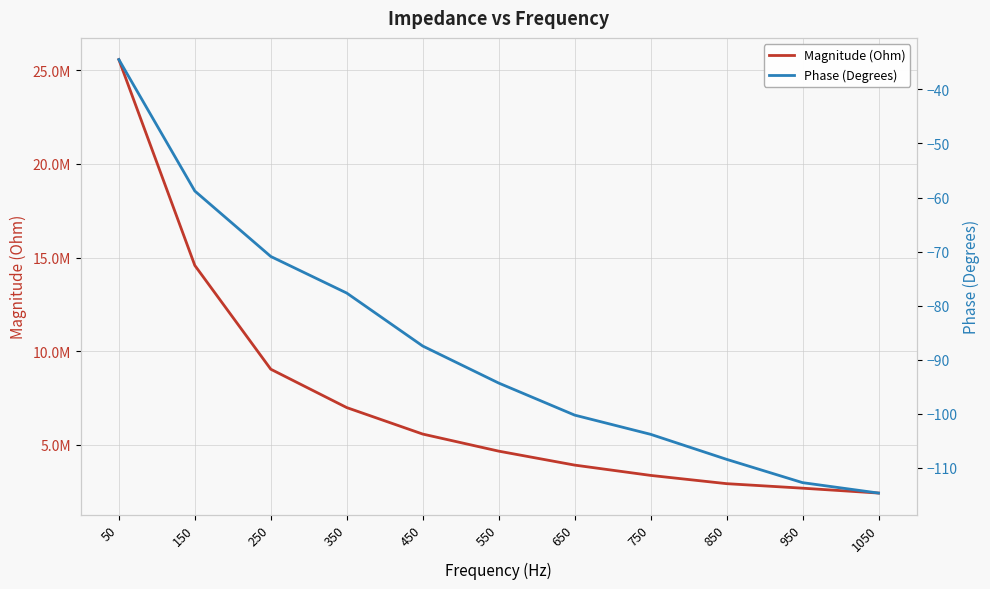

Rank the series by their maximum value, from lowest to highest.

Phase (Degrees), Magnitude (Ohm)